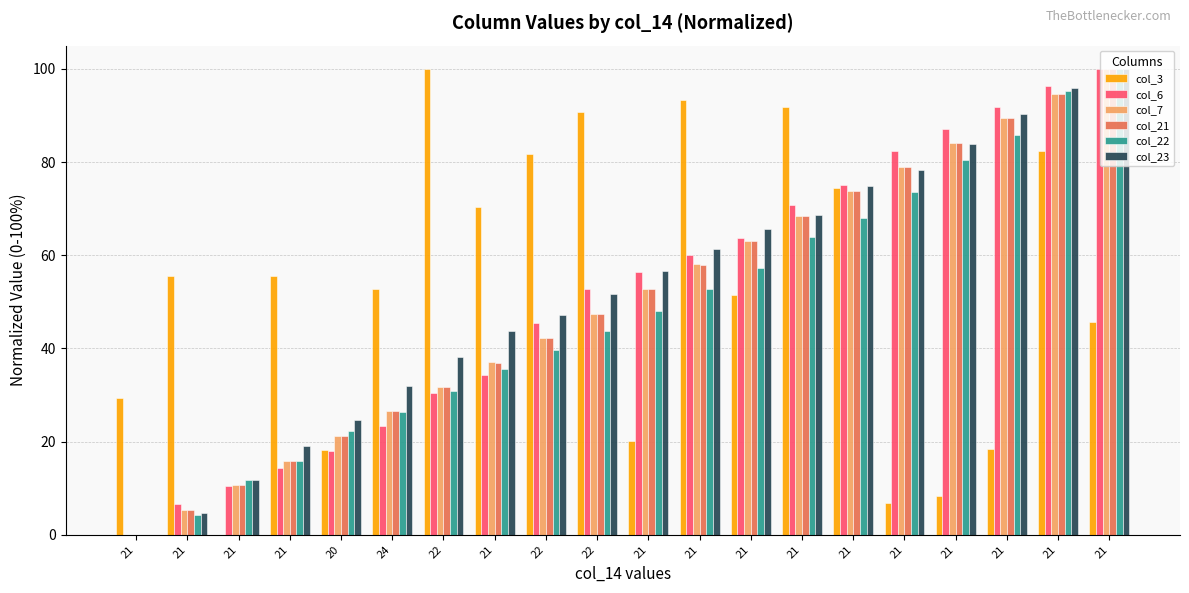

Does the chart contain stacked bars?

No